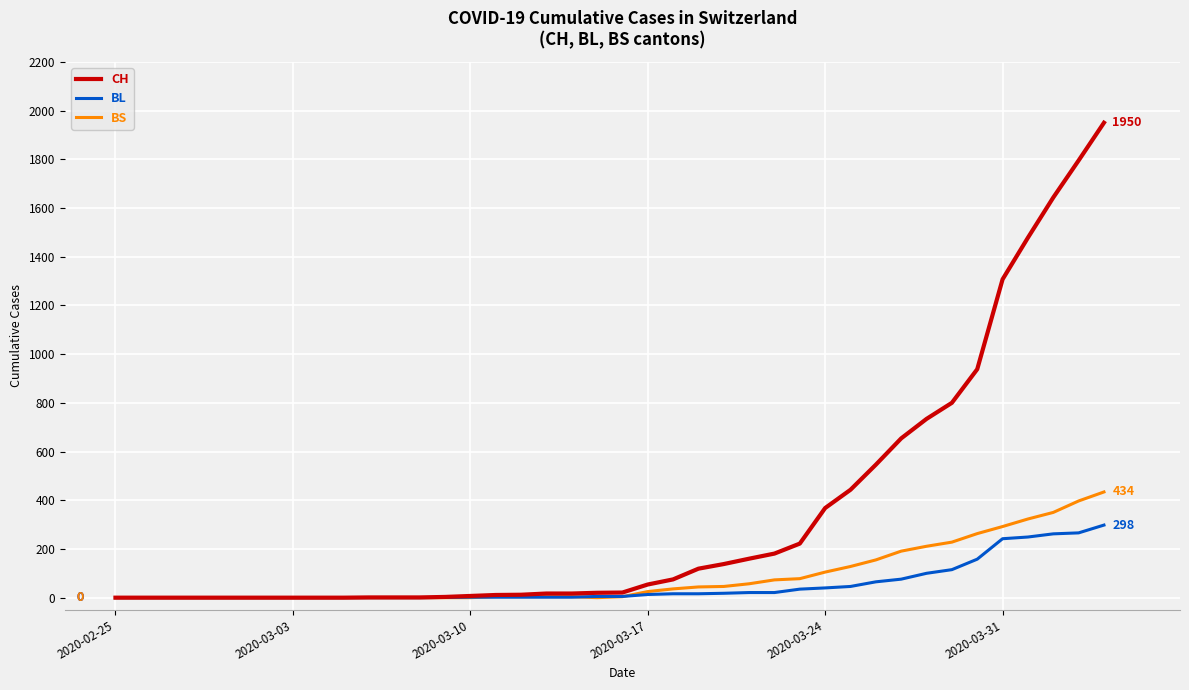

What is the sum of all BS values?

3456